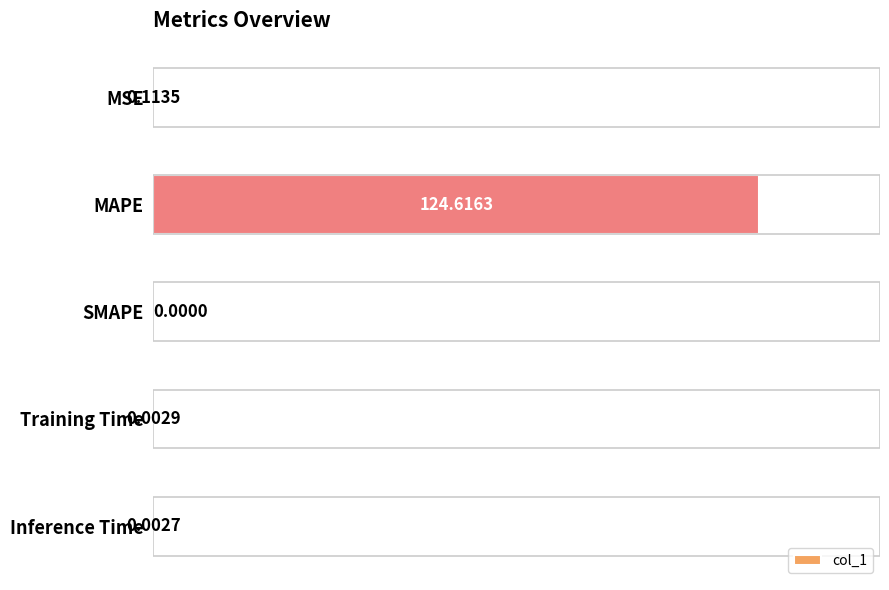

At which label is the value closest to 62?

MSE